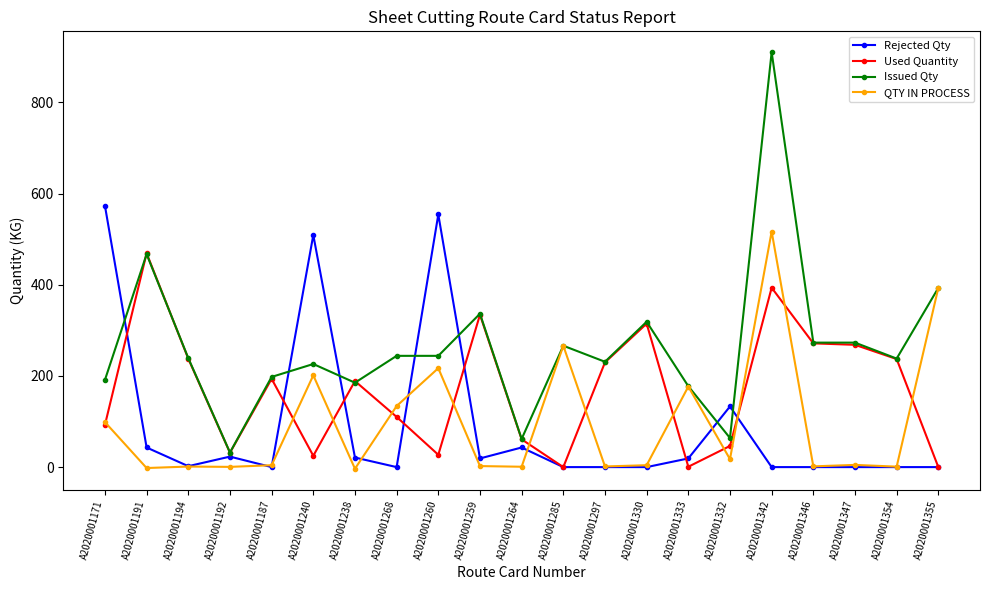

At which category is the sum across all series the highest?

A2020001342